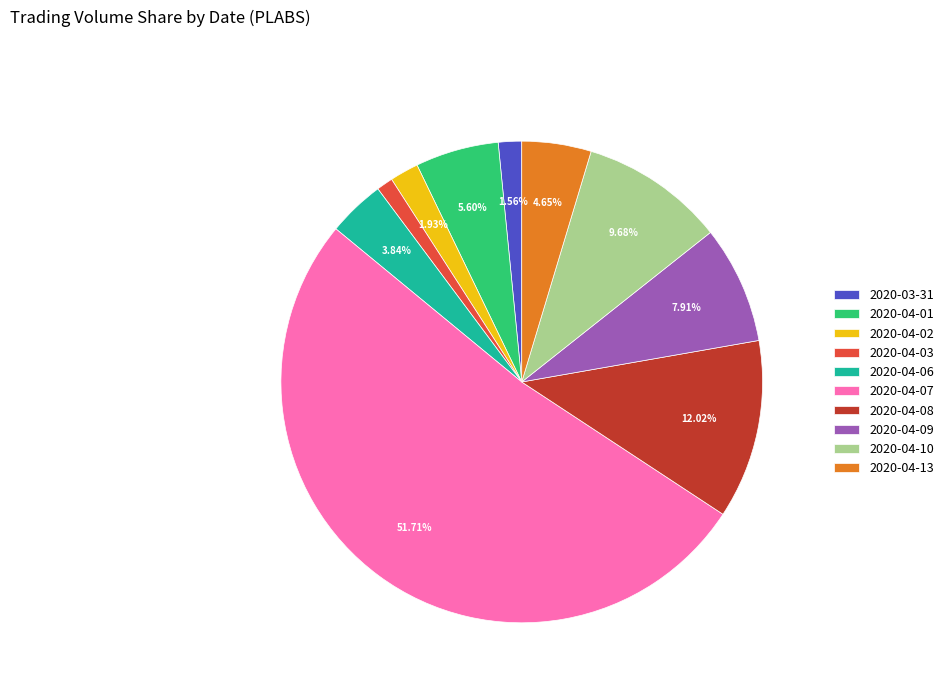

To the nearest percent, what is the combined percentage of 2020-04-01 and 2020-04-07?

57%